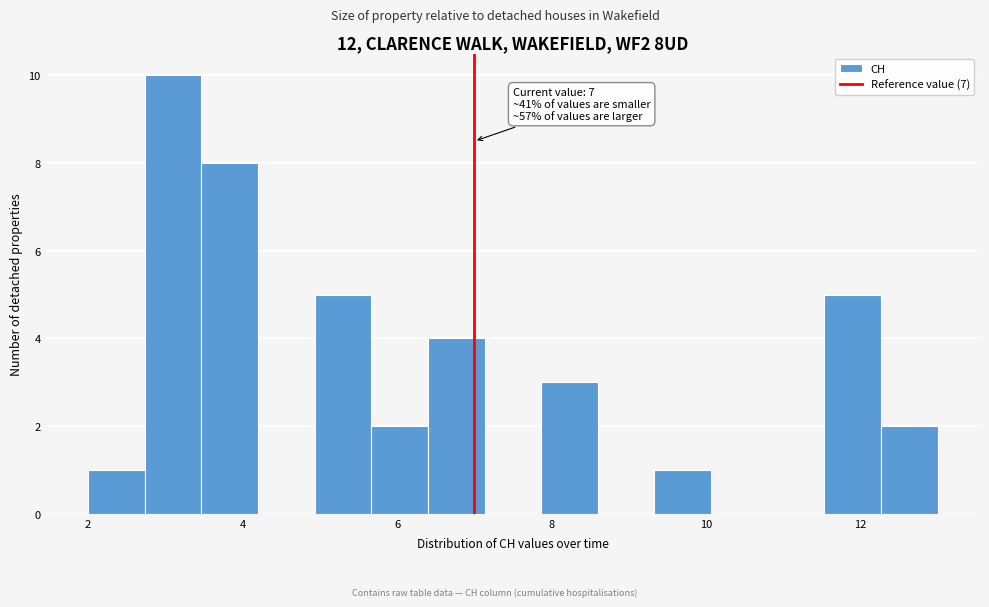

Around what value on the x-axis is the tallest bar? Give the approximate position of its centre, as read against the axis.

3.2